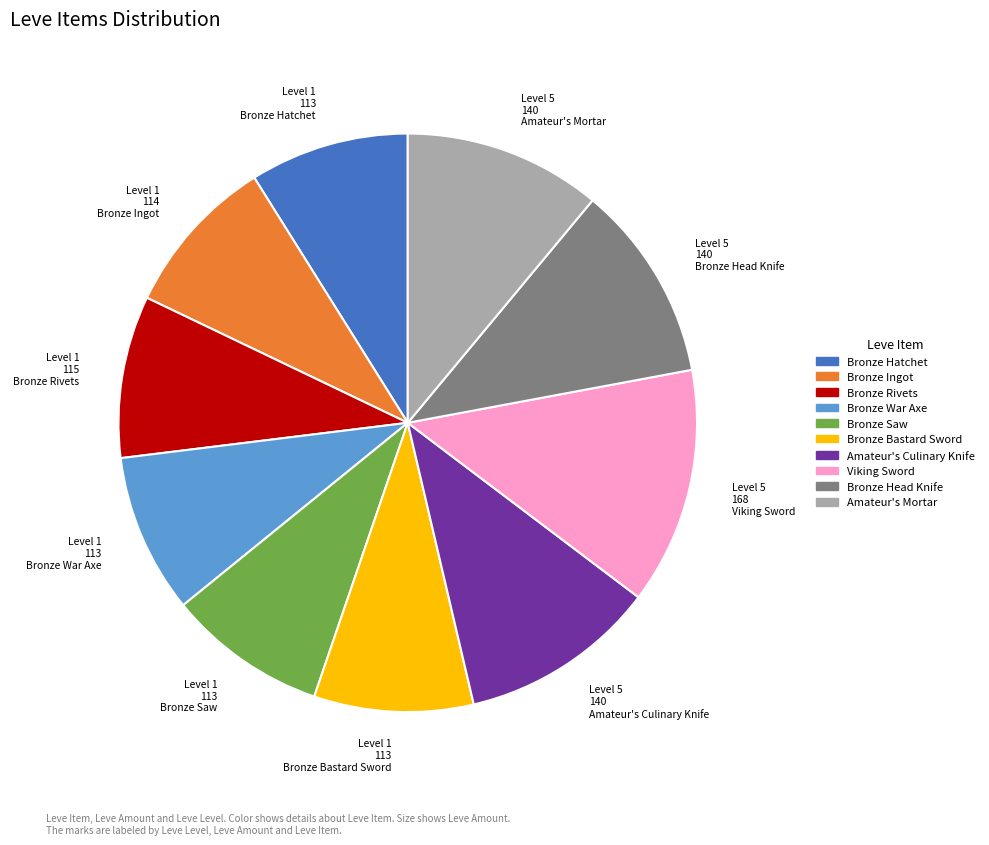

Approximately how many times larger is the value at Viking Sword compared to Bronze Hatchet?

1.5